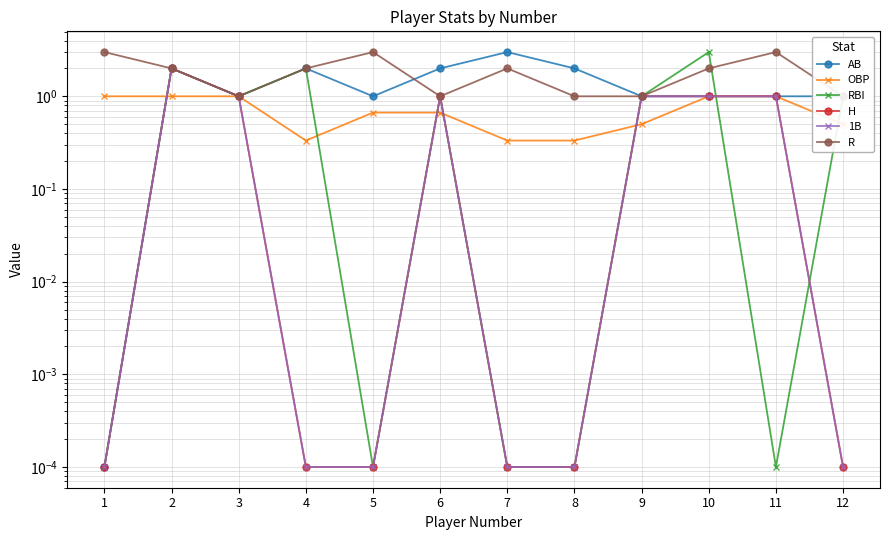

What is the value of the R point at the 5th from the left?

3.0